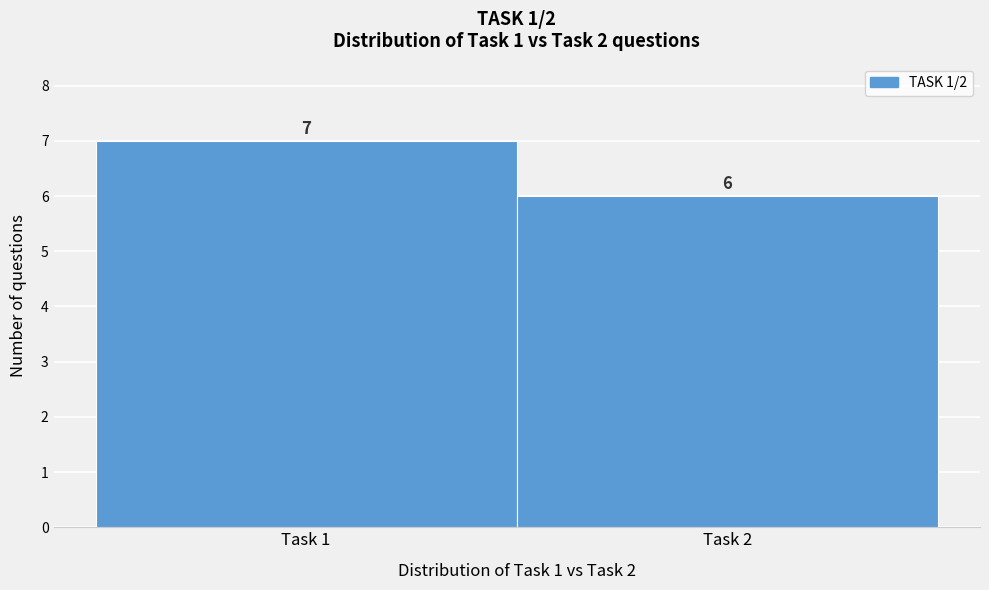

Reading left to right, list all the values displayed in this chart.

Task 1=7	Task 2=6